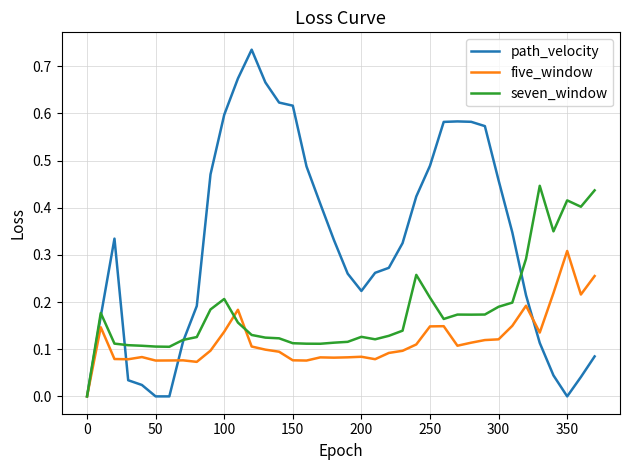

Which series has the largest range (max minus min)?

path_velocity